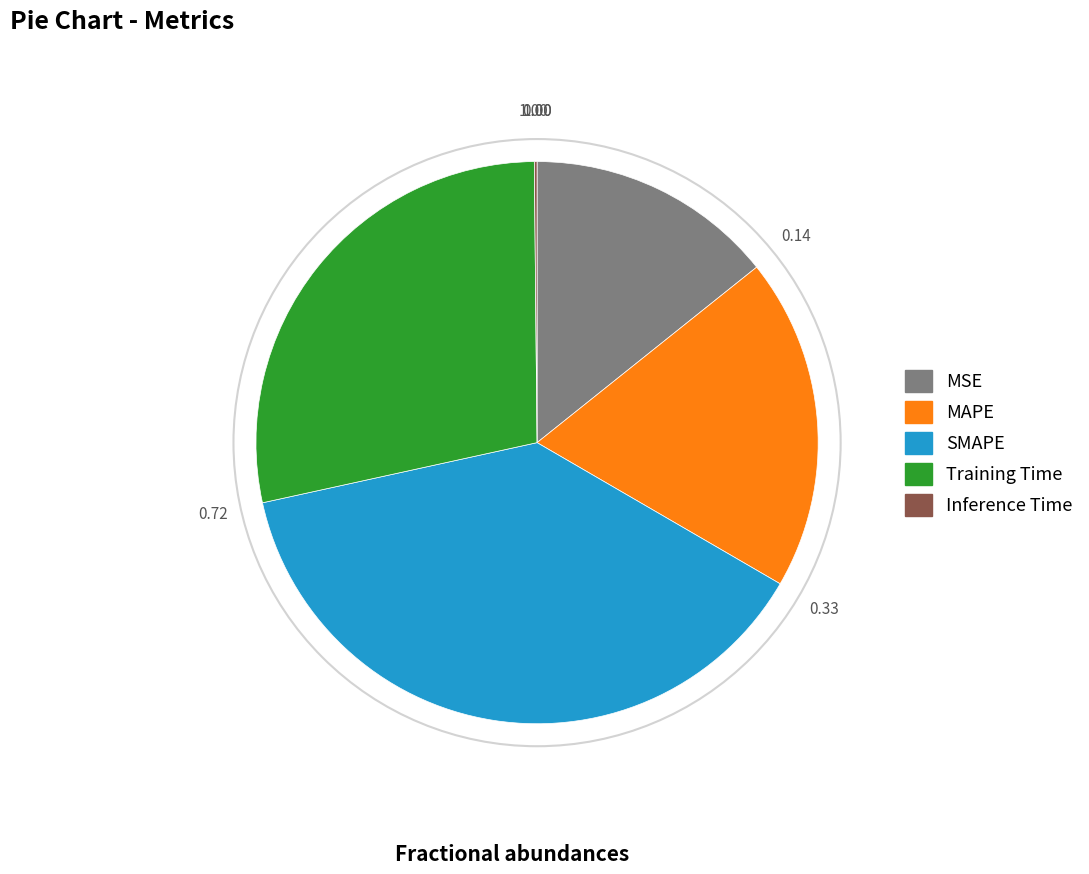

Between Training Time and MAPE, which is larger?

Training Time